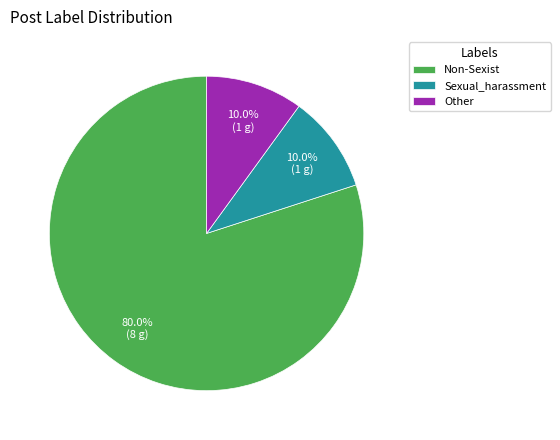

How many slices are in this pie chart?

3